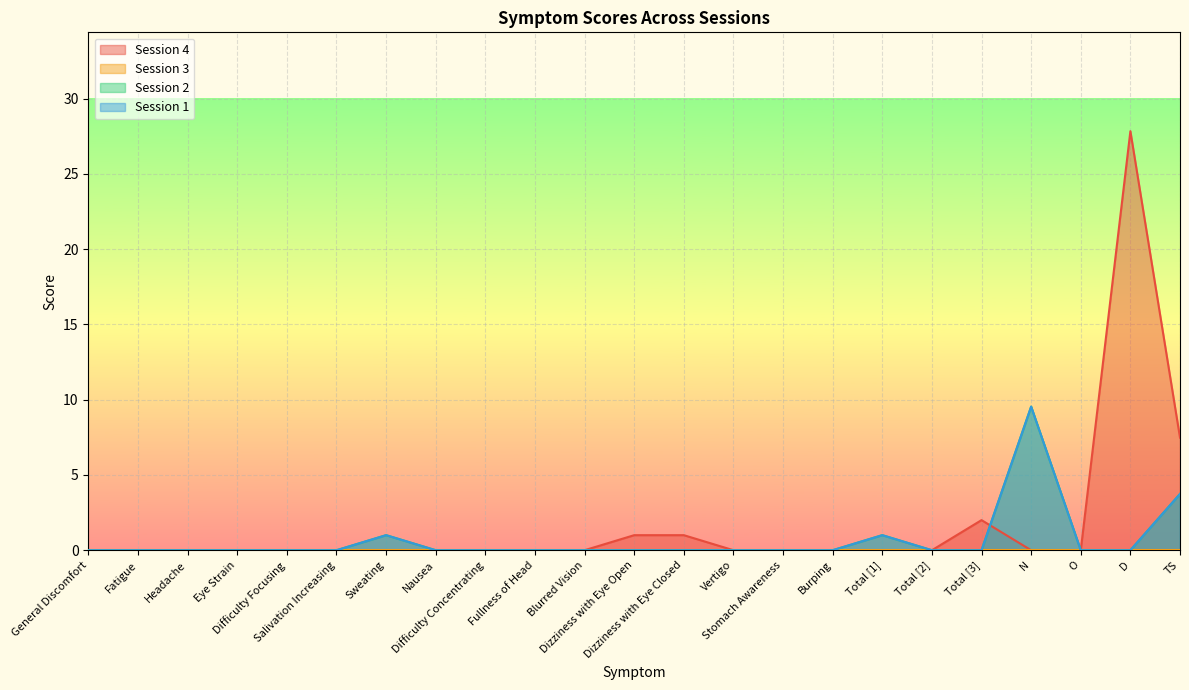

What is the difference between the 2 values at D and Total [1]?

1.0